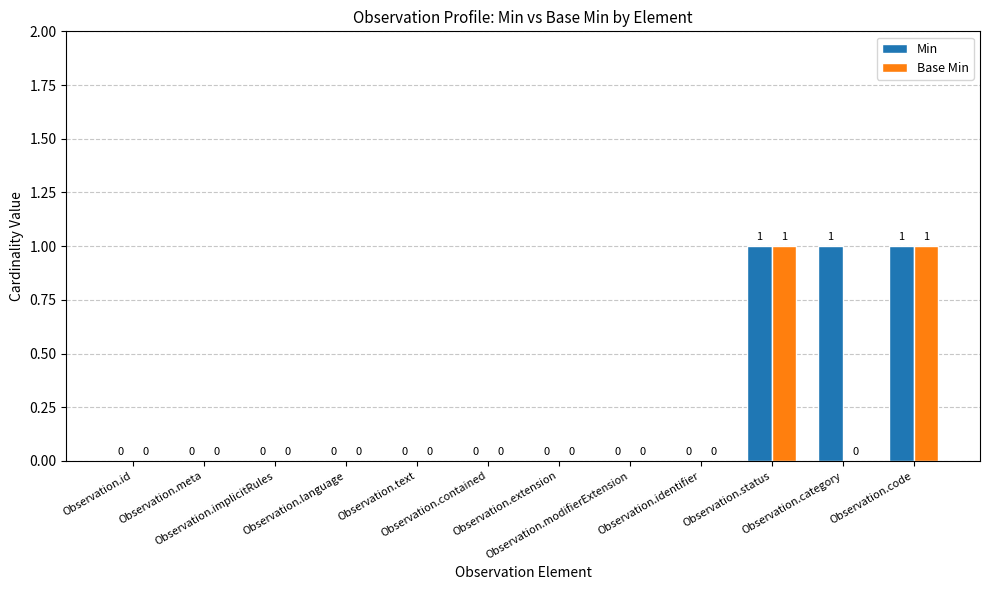

What is the sum of all Min values?

3